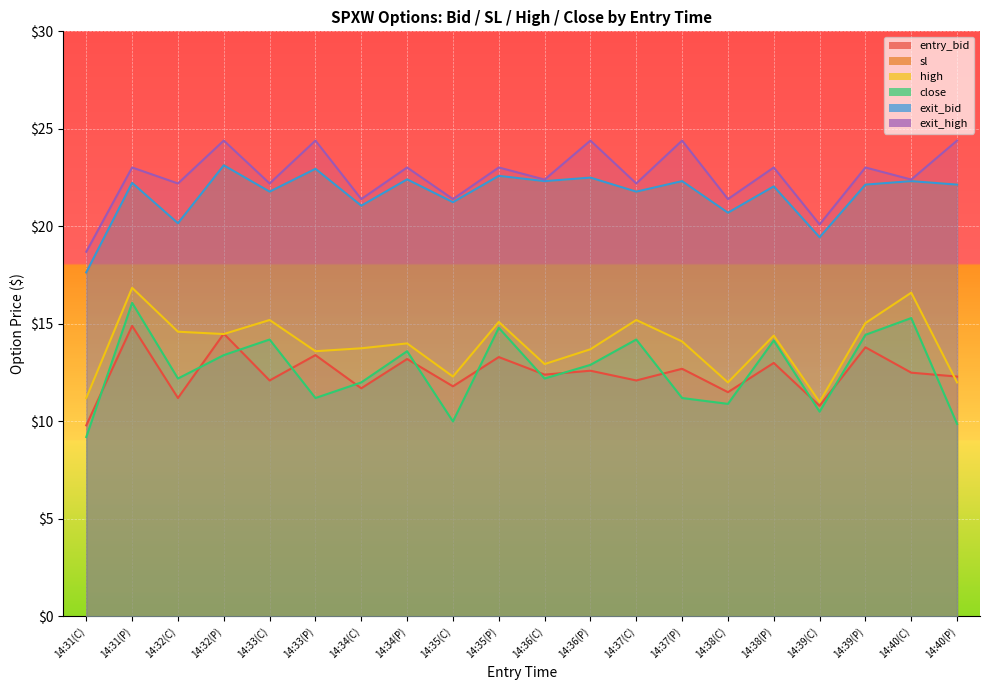

Between 14:37(P) and 14:40(P), which series saw the biggest shift?

high